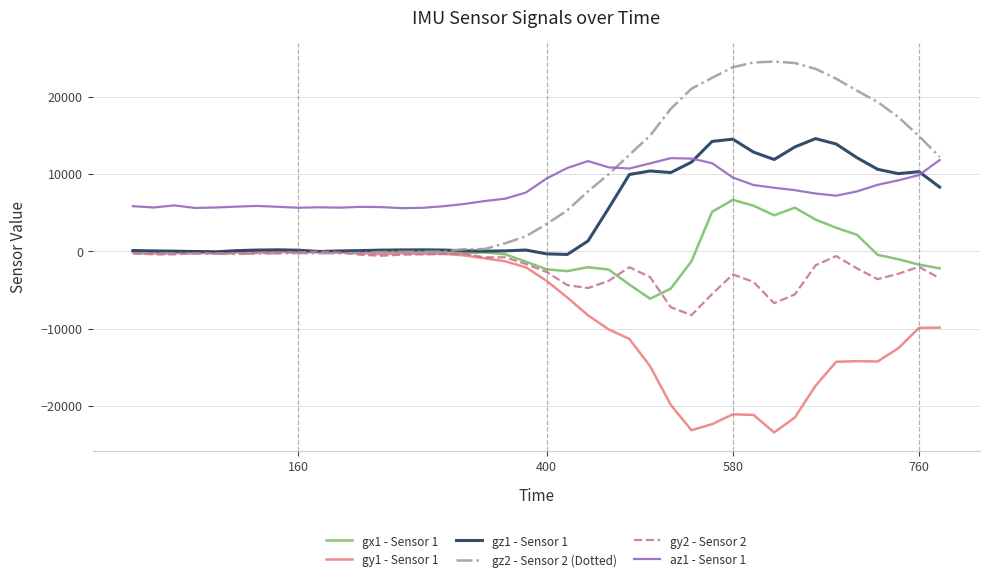

True or false: gy2 - Sensor 2 and az1 - Sensor 1 intersect in this chart.

False